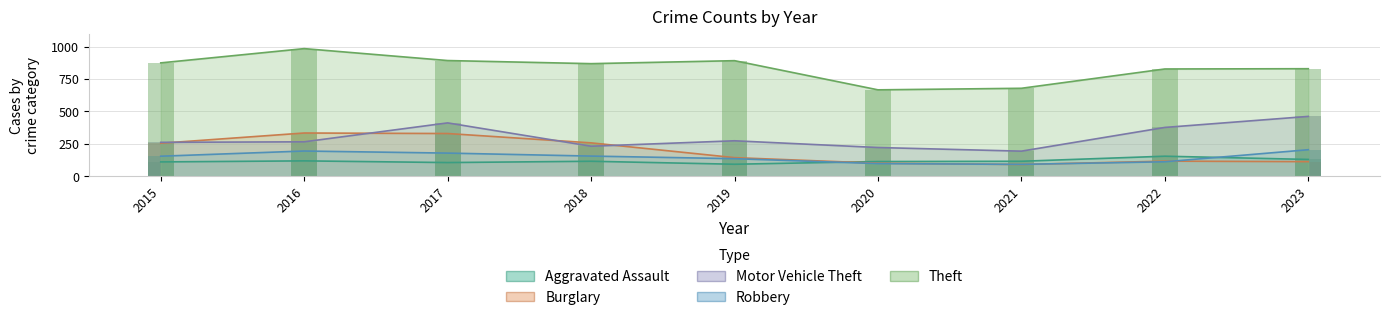

What are all the series names shown in the legend?

Aggravated Assault, Burglary, Motor Vehicle Theft, Robbery, Theft